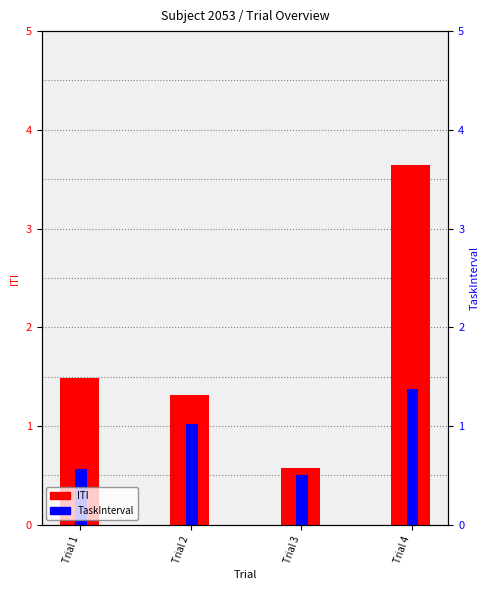

What is the sum of the TaskInterval values at Trial 3 and Trial 4?

1.9